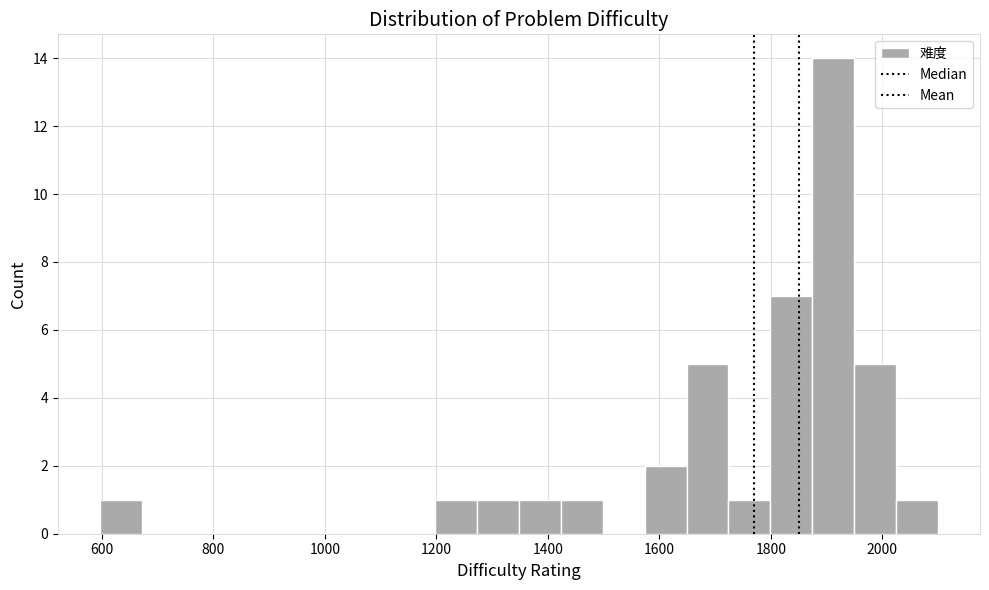

Around what value on the x-axis is the tallest bar? Give the approximate position of its centre, as read against the axis.

1920